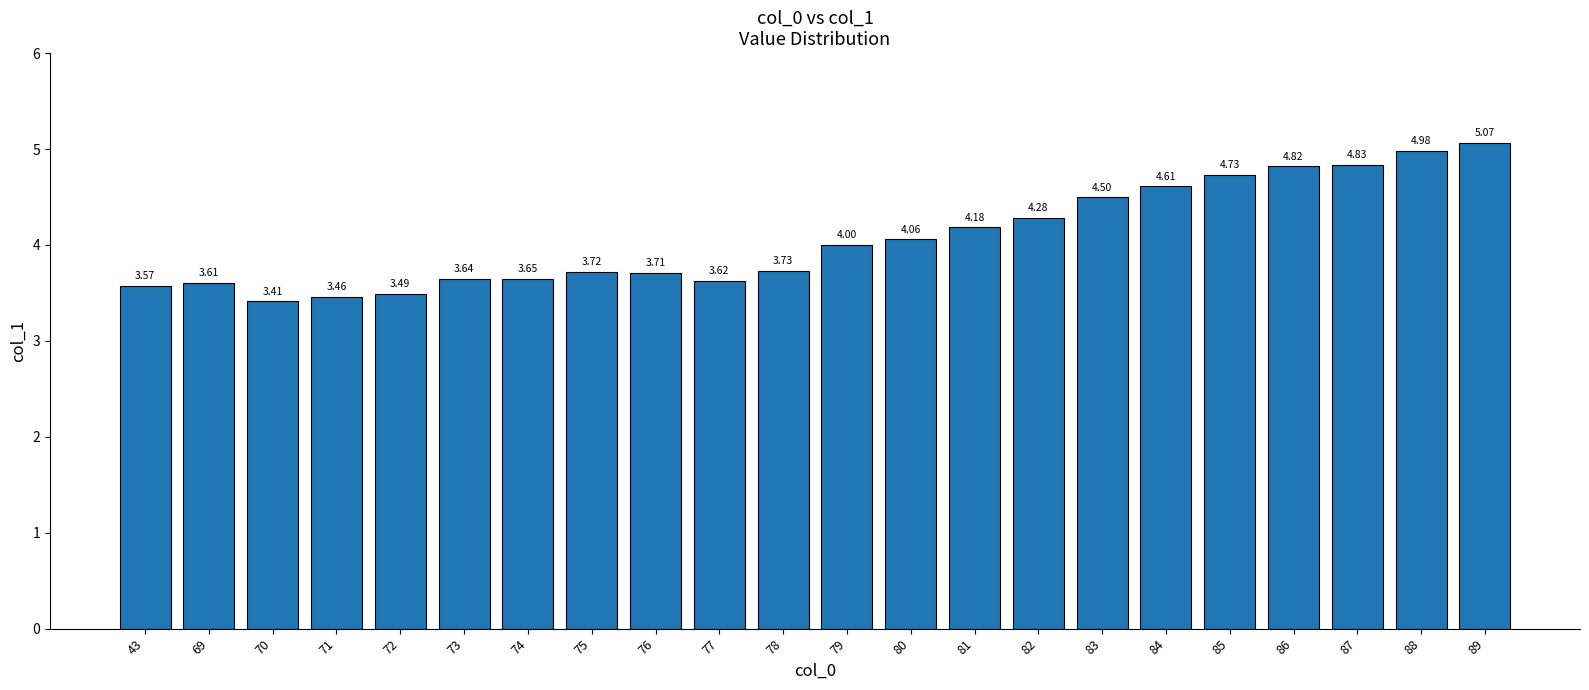

Are the bars grouped side by side (vs. stacked)?

No